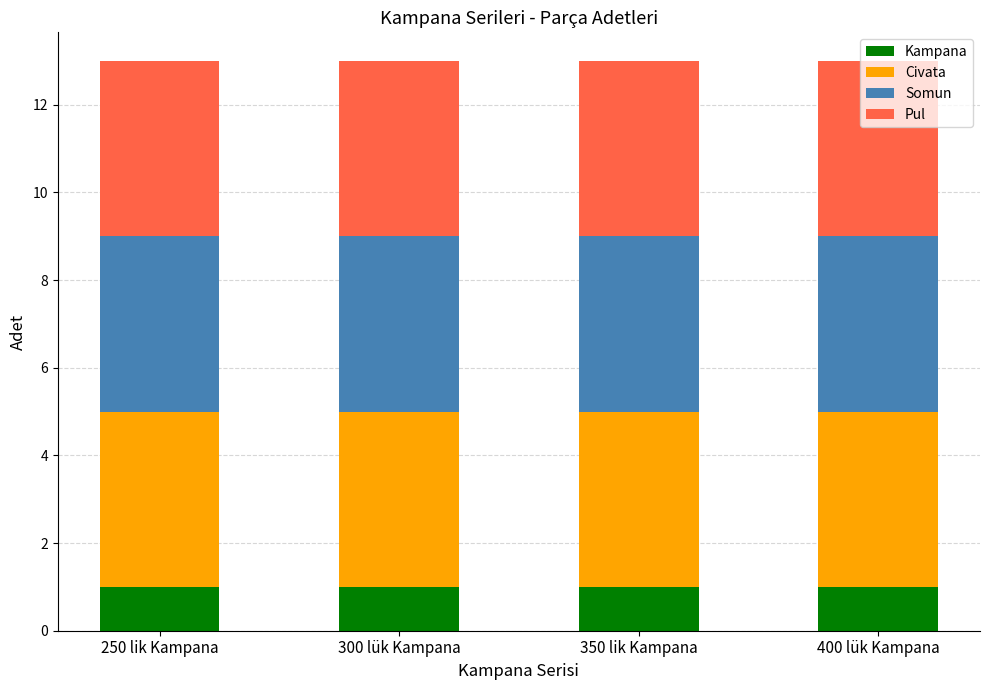

Is it true that Kampana equals 2 at 250 lik Kampana?

False